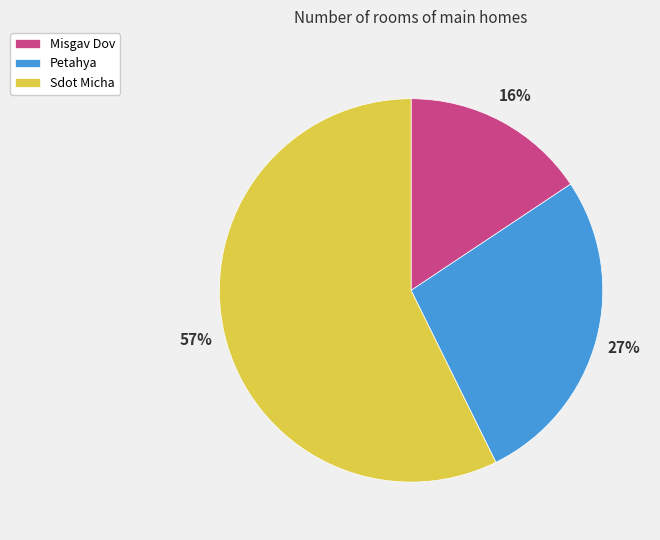

Approximately how many times larger is the value at Petahya compared to Sdot Micha?

0.5